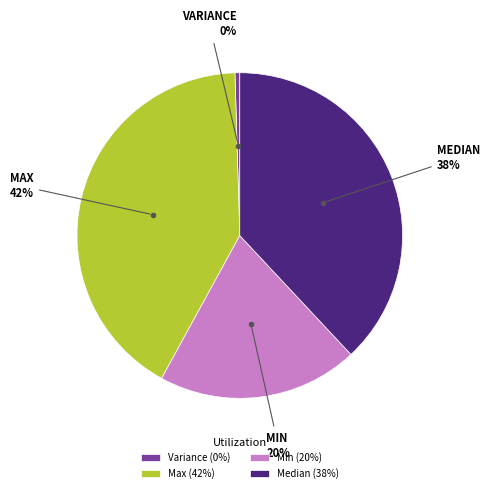

Rank the categories by value from lowest to highest.

Variance, Min, Median, Max